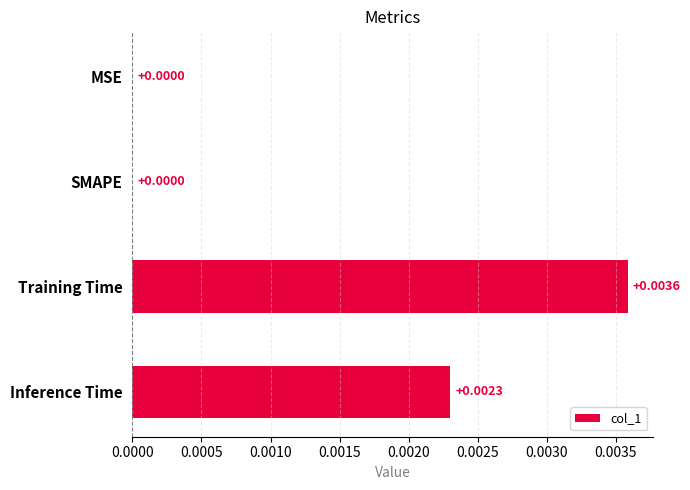

At which category does the chart reach its peak across all series?

Training Time